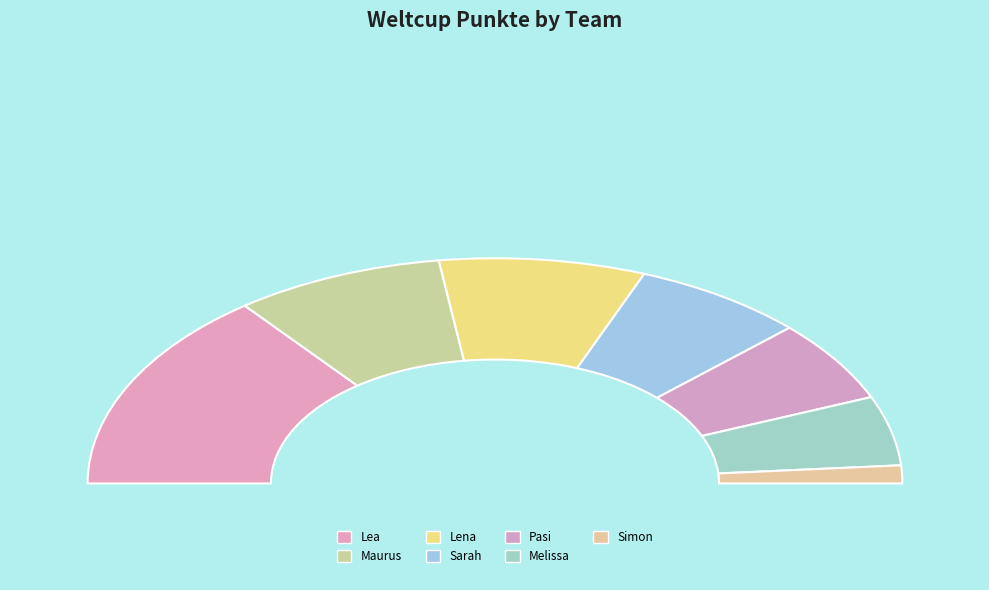

What is the total percentage of Pasi and Maurus?

28.4%